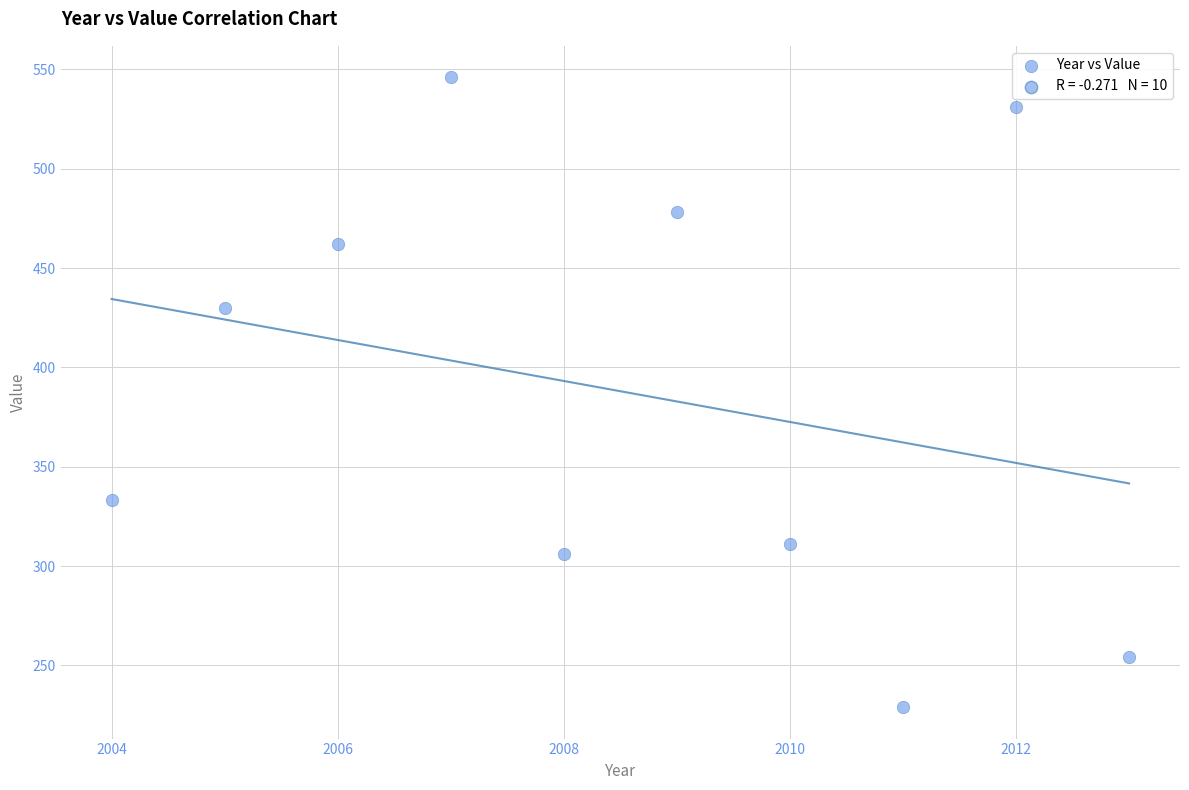

What Y value in the scatter plot is closest to 387?

430